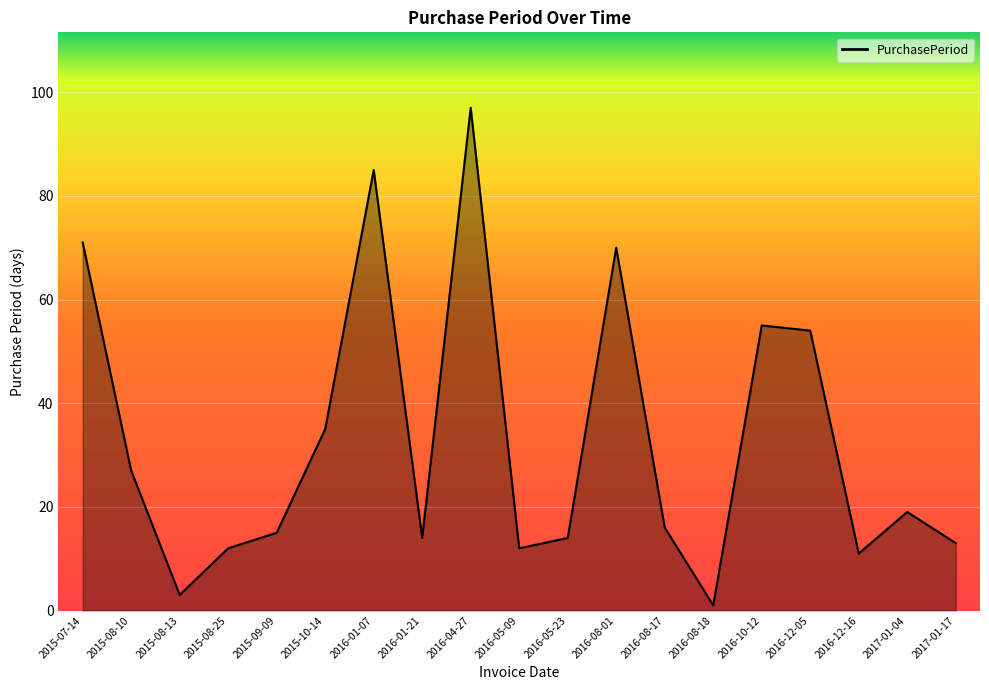

Between 2016-08-17 and 2016-05-09, which is larger?

2016-08-17